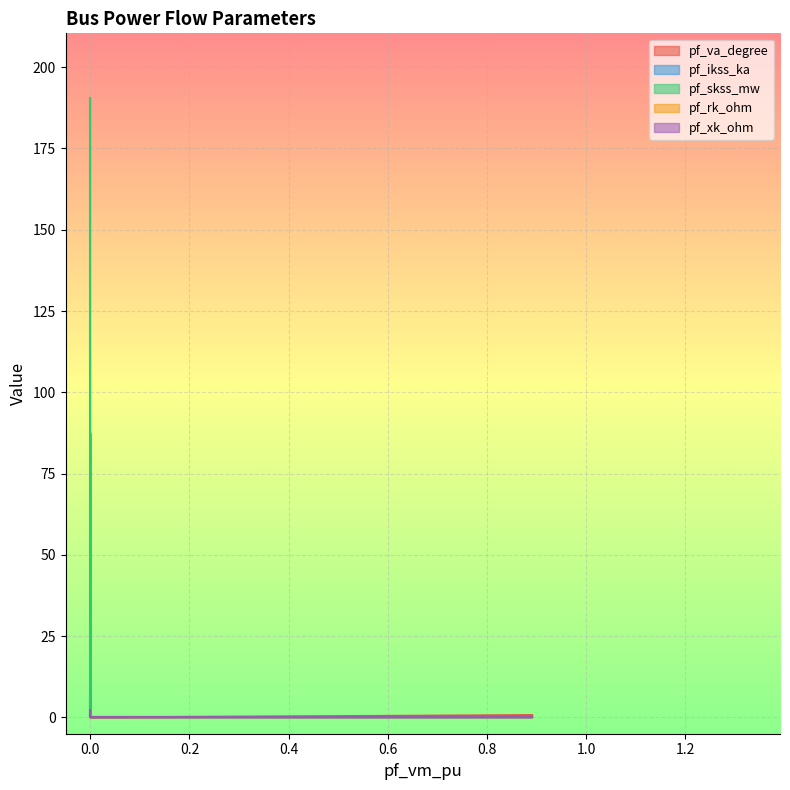

Is the value of pf_ikss_ka at Bus_2 greater than the value of pf_xk_ohm at Bus_1?

No